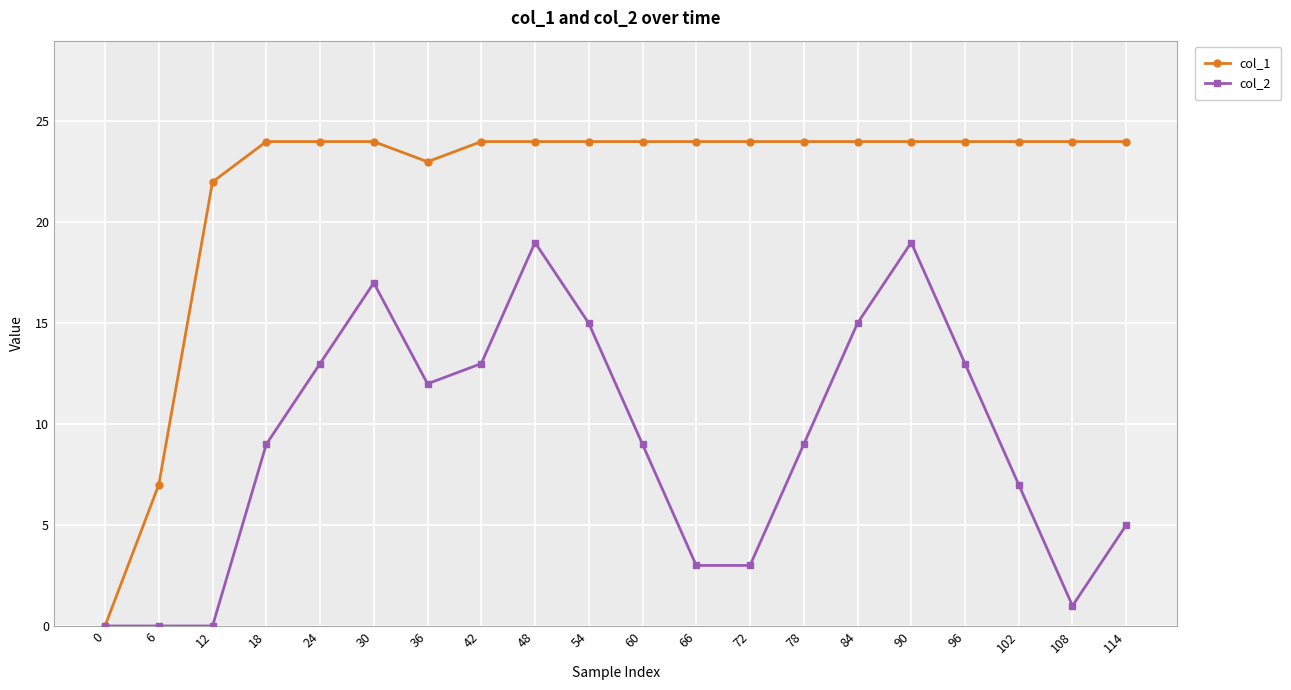

Where is the first local minimum for col_1?

36